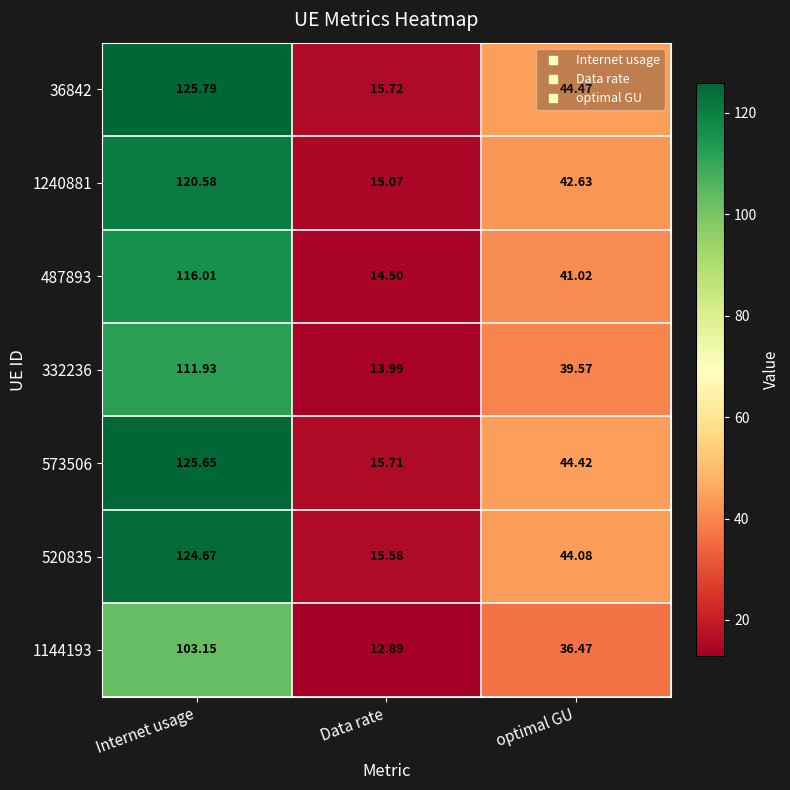

Which label corresponds to the smallest value in the chart?

Data rate